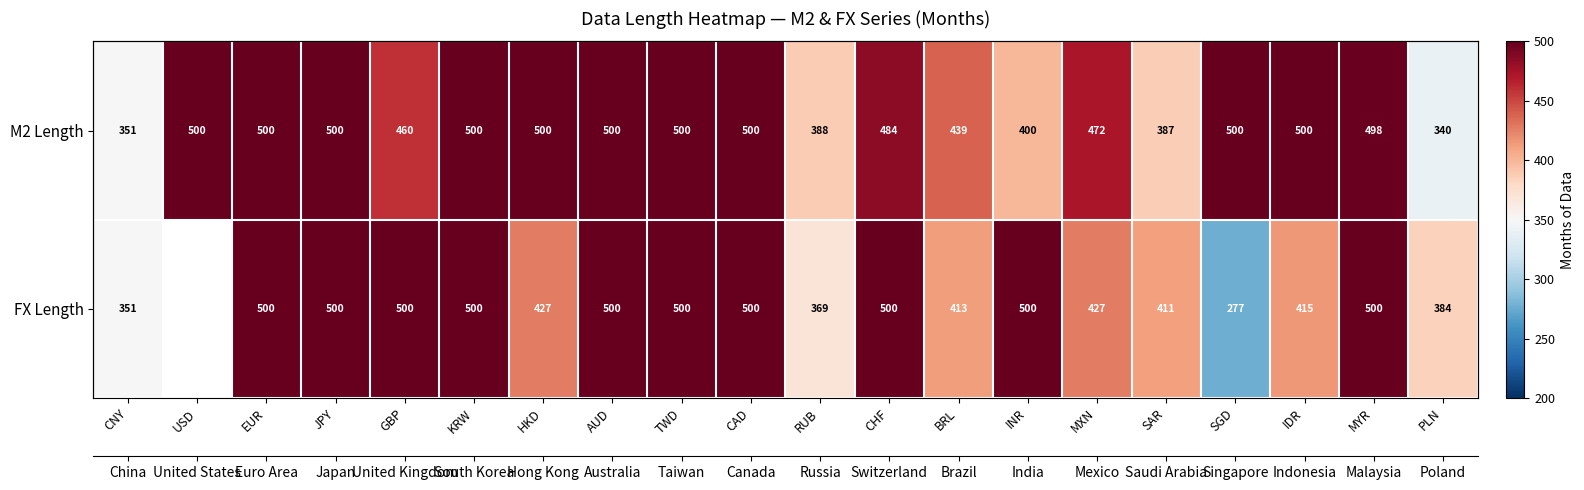

At how many categories does at least one series exceed 385?

18